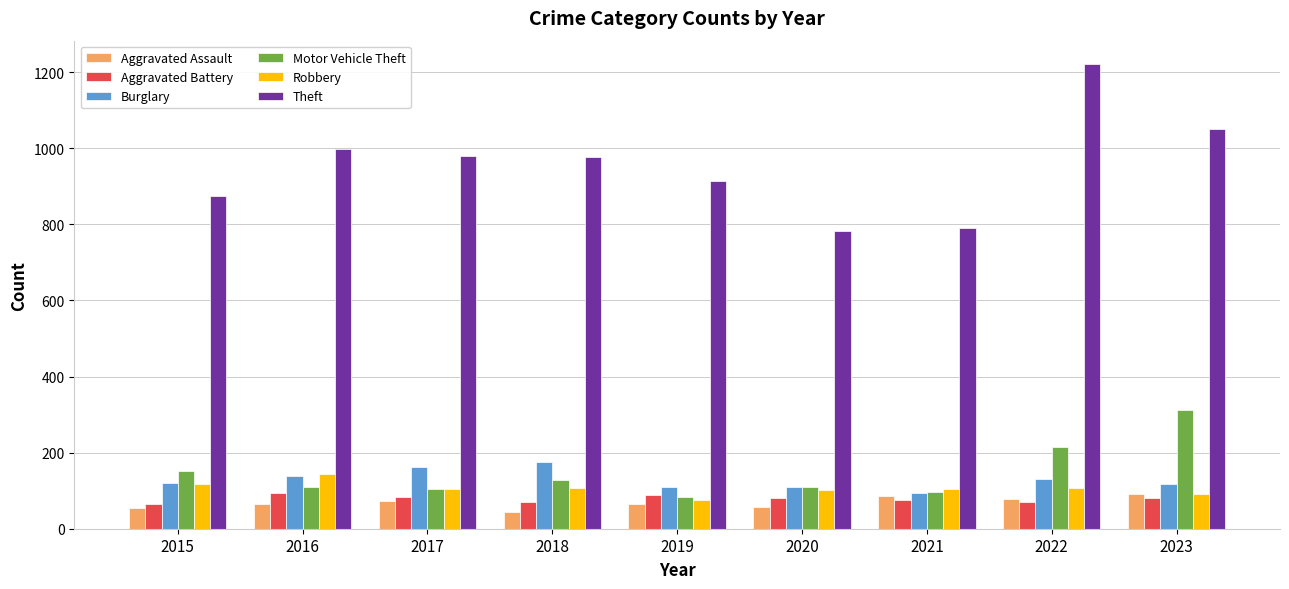

How many data points in Aggravated Assault are less than 66?

4